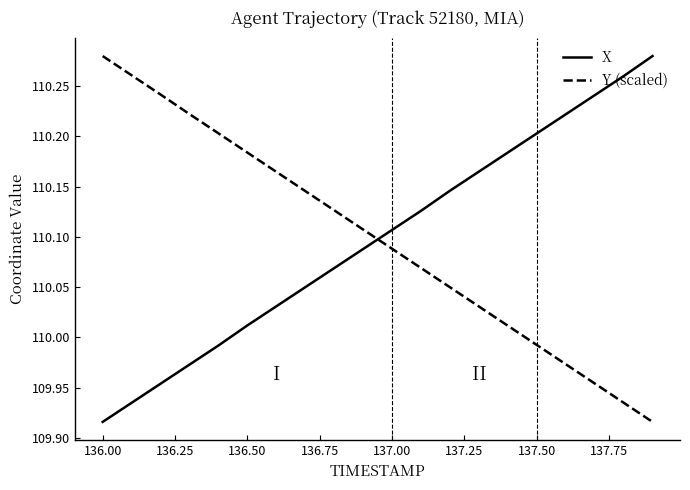

How many intersections are there between X and Y (scaled)?

1